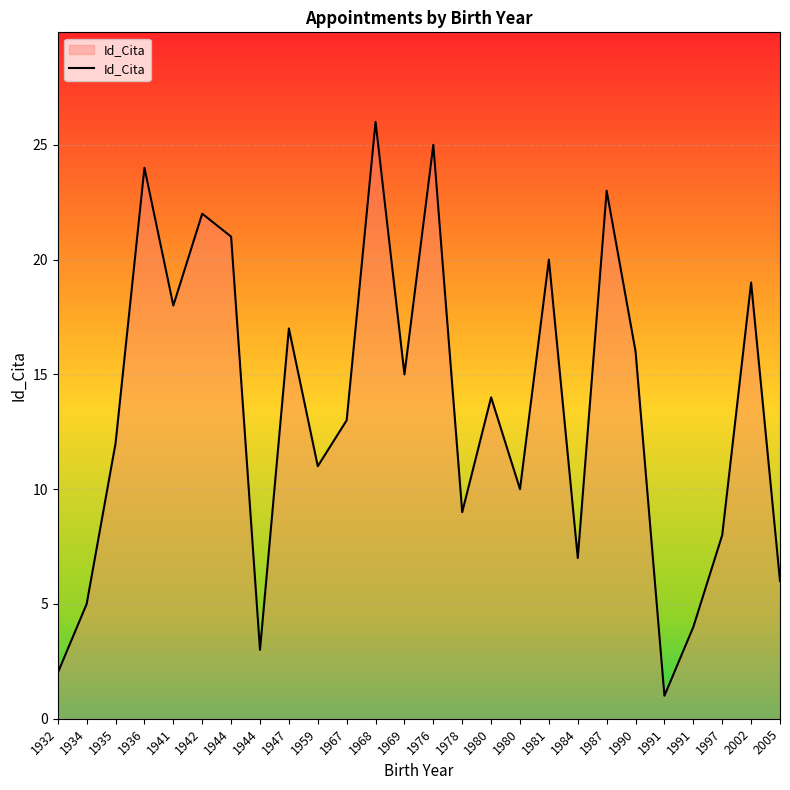

At which category does the data reach its first local valley?

1941